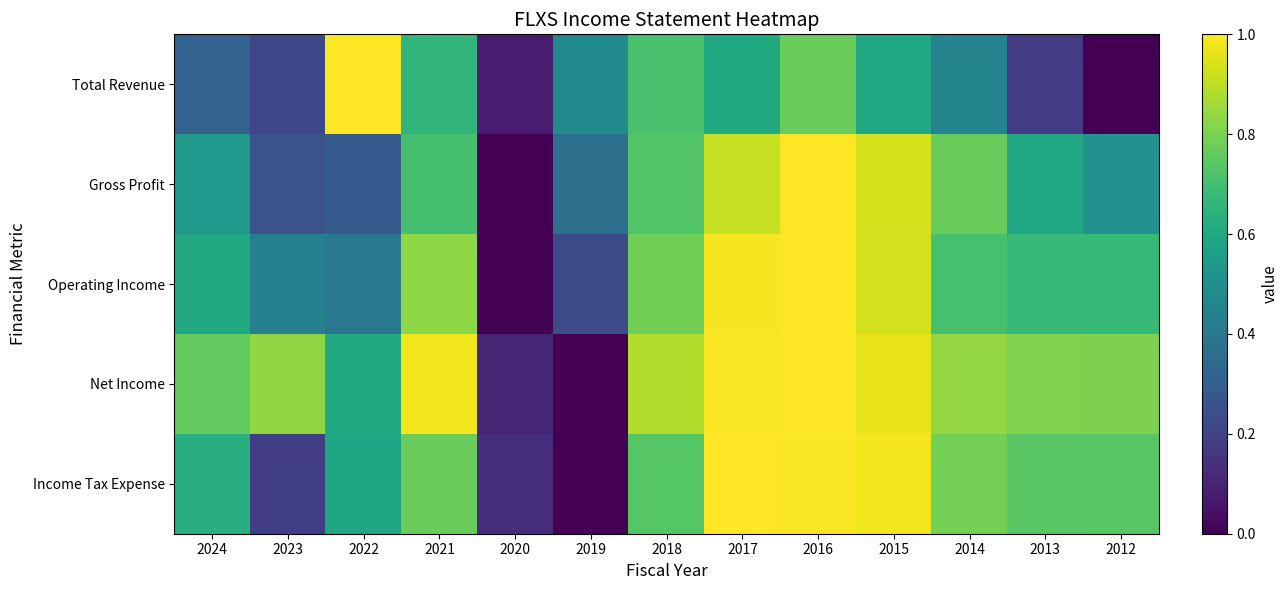

At which category is the sum across all series the highest?

2016